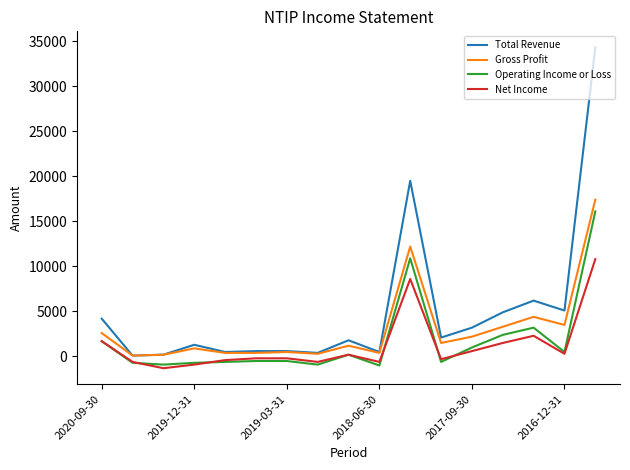

Count the number of categories in the chart.

17